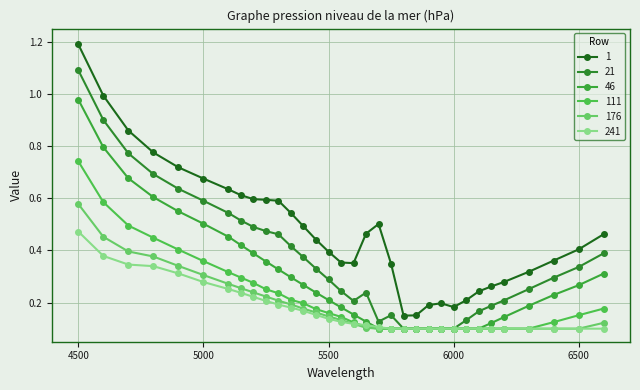

True or false: 1 and 111 cross at least once.

False